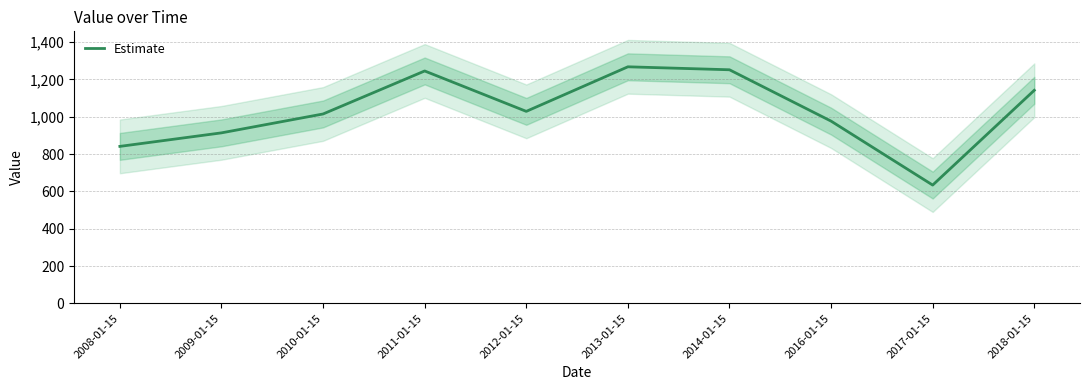

At which category does the chart reach its peak across all series?

2013-01-15